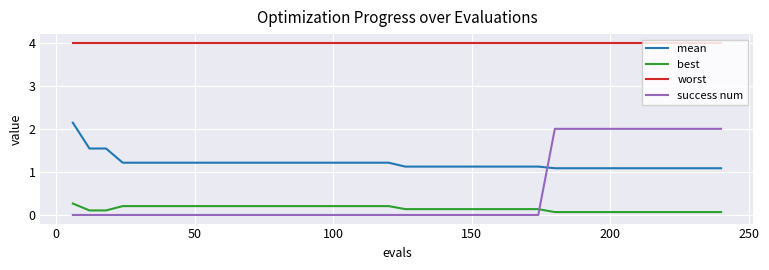

Which series has the largest total across all categories?

worst